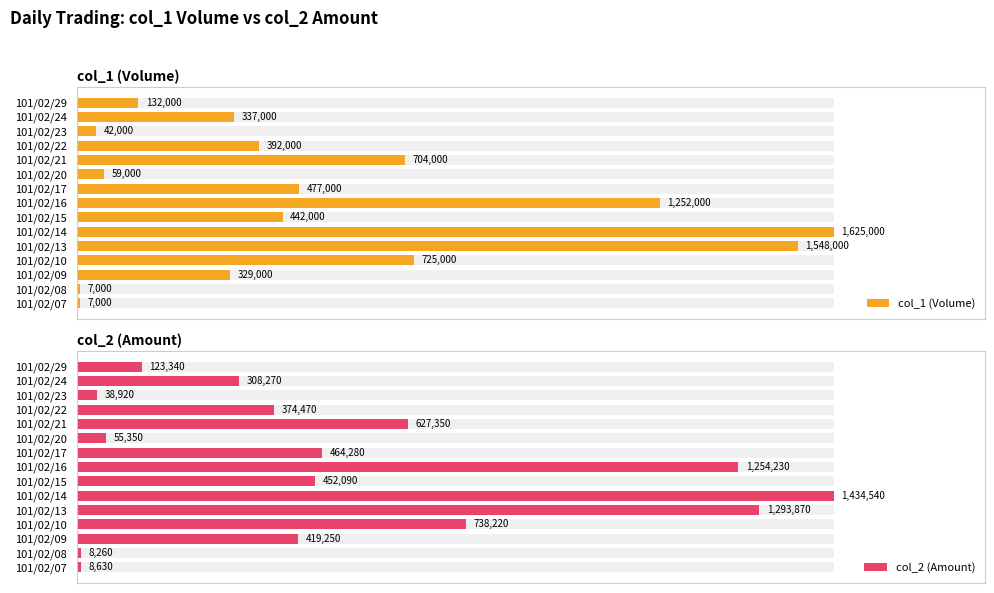

What position from the right is 40?

13